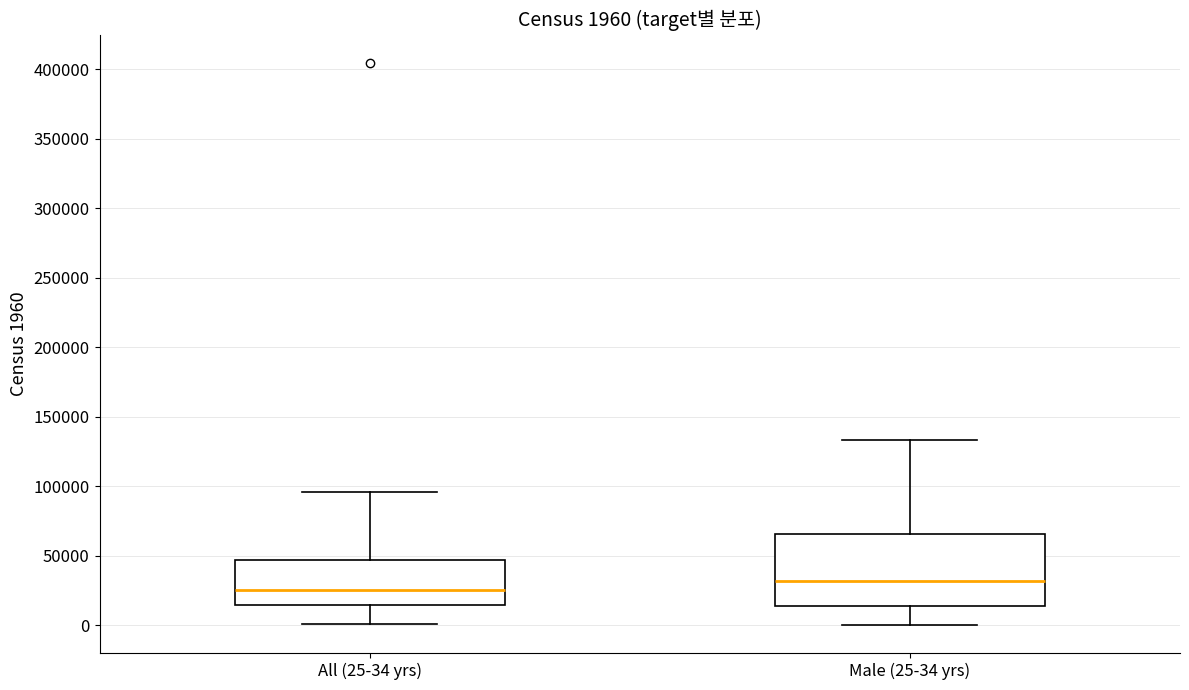

Which box's median line is the lowest?

All (25-34 yrs)